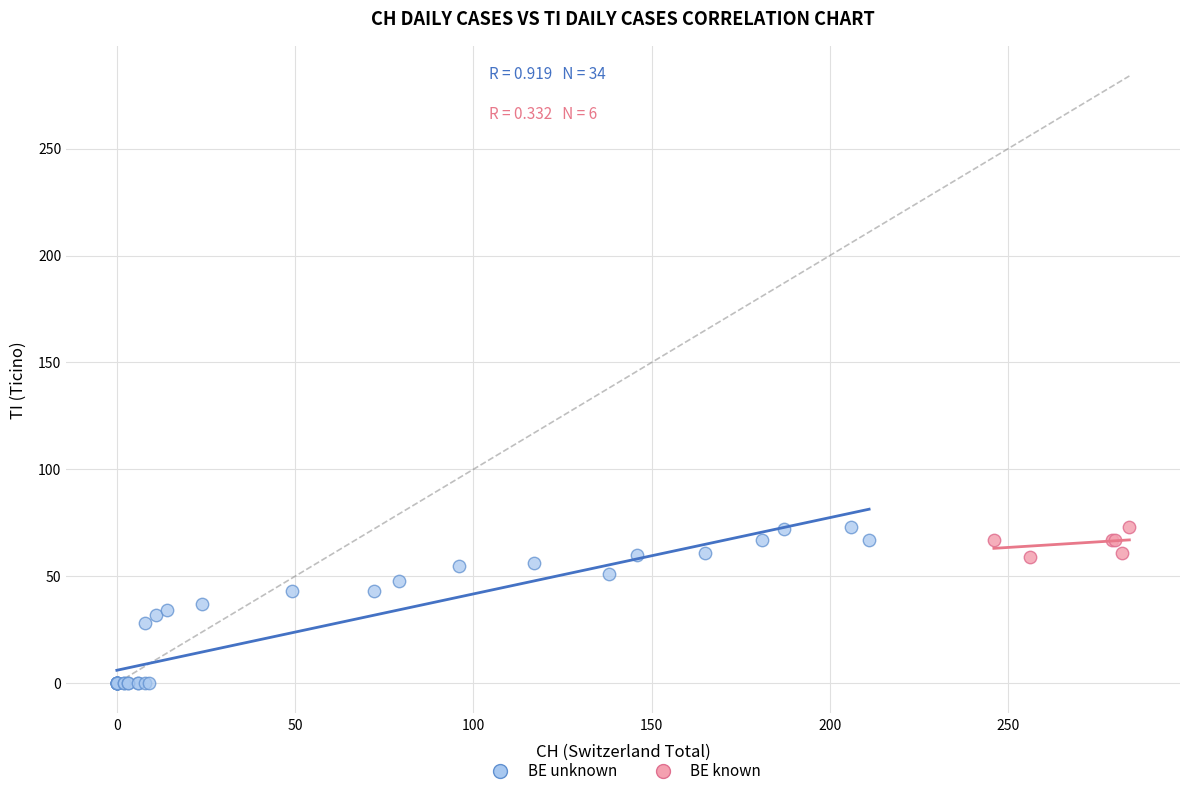

Which series has the widest spread of Y values?

BE unknown